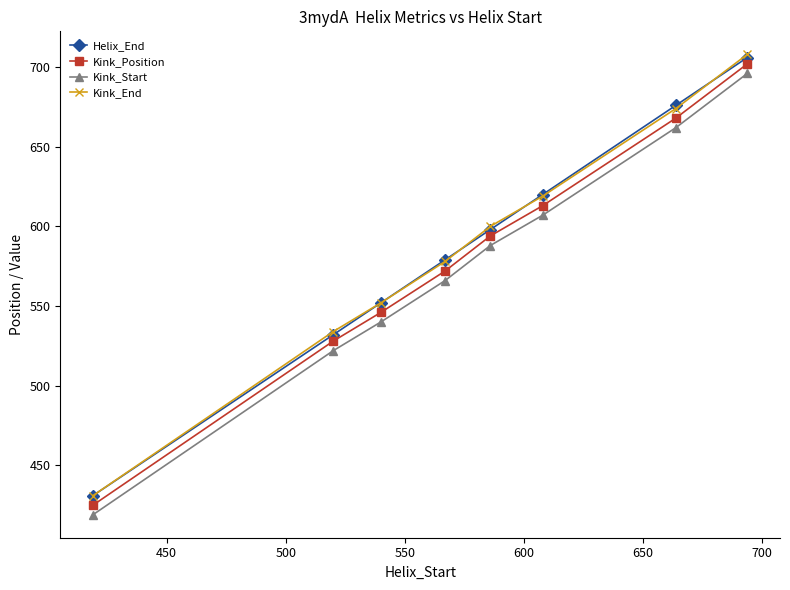

What is the value of the Helix_End point at the 3rd from the left?

552